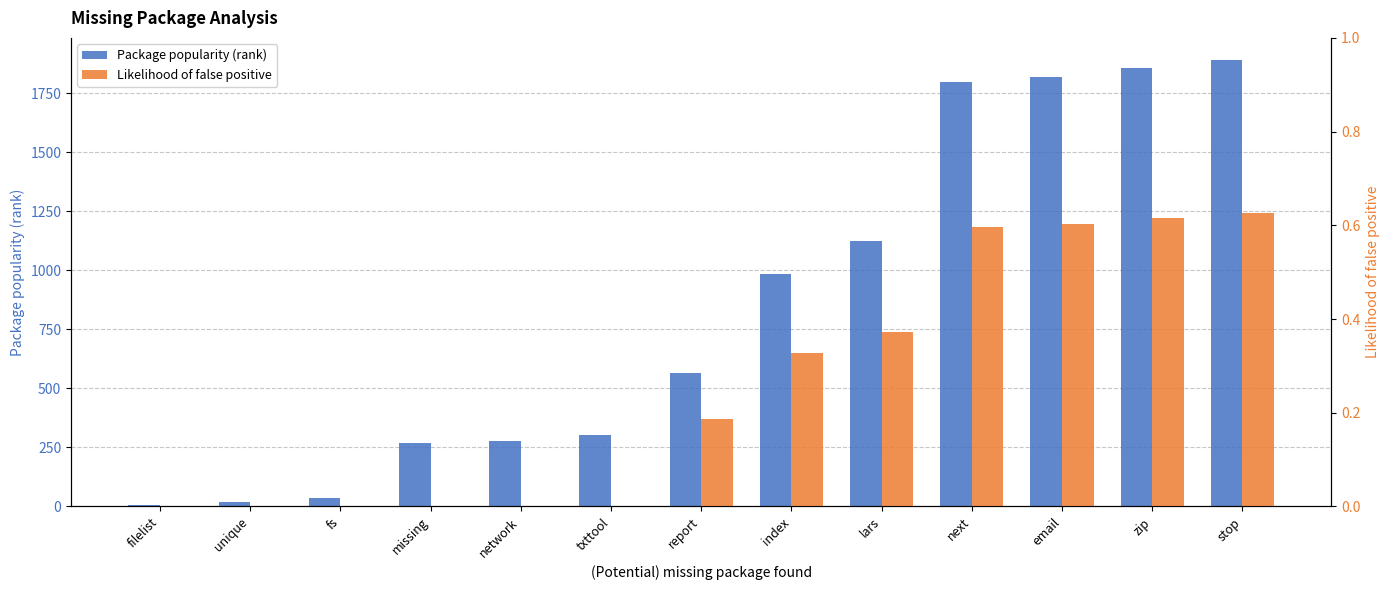

List the labels in order of Package popularity (rank) value, largest first.

stop, zip, email, next, lars, index, report, txttool, network, missing, fs, unique, filelist